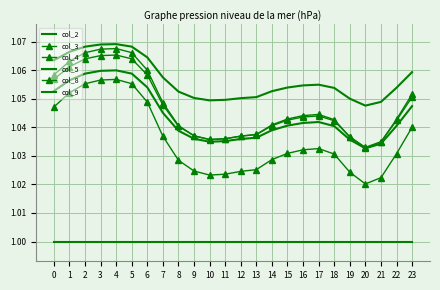

What is the difference between the highest and lowest values at 22?

0.1